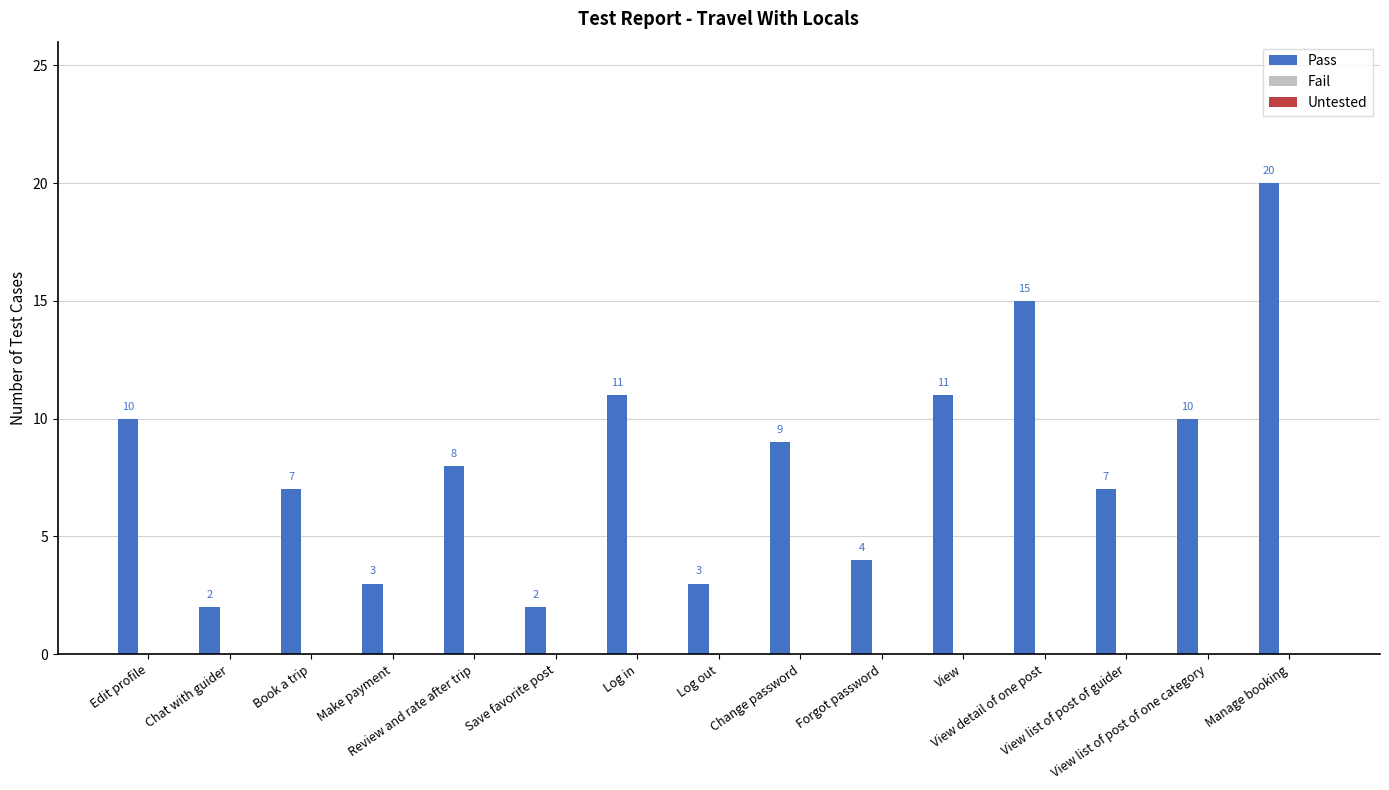

What is the difference between the maximum and minimum values?

18